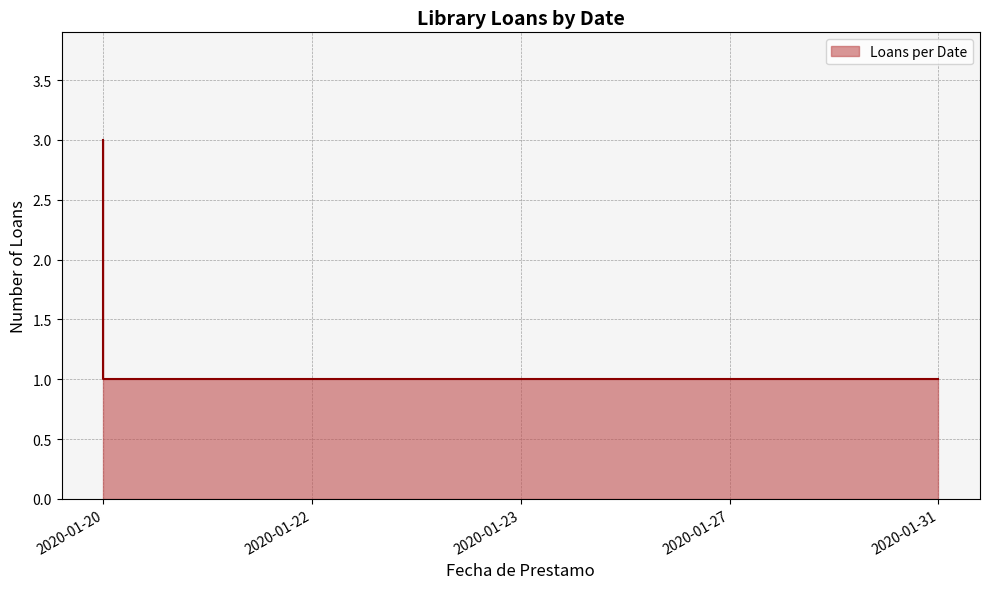

How many lines are shown in the chart?

1